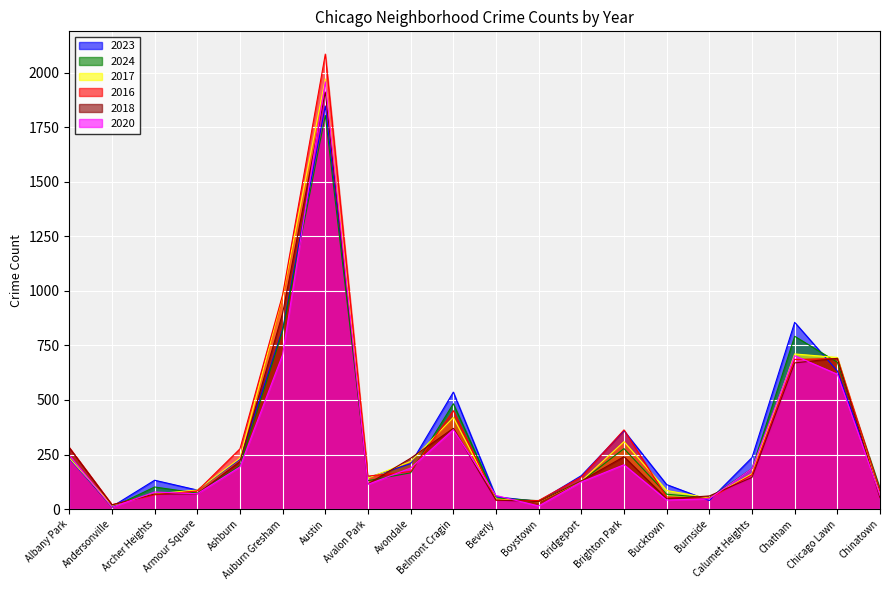

The value of 2016 at Austin is 674. True or false?

False